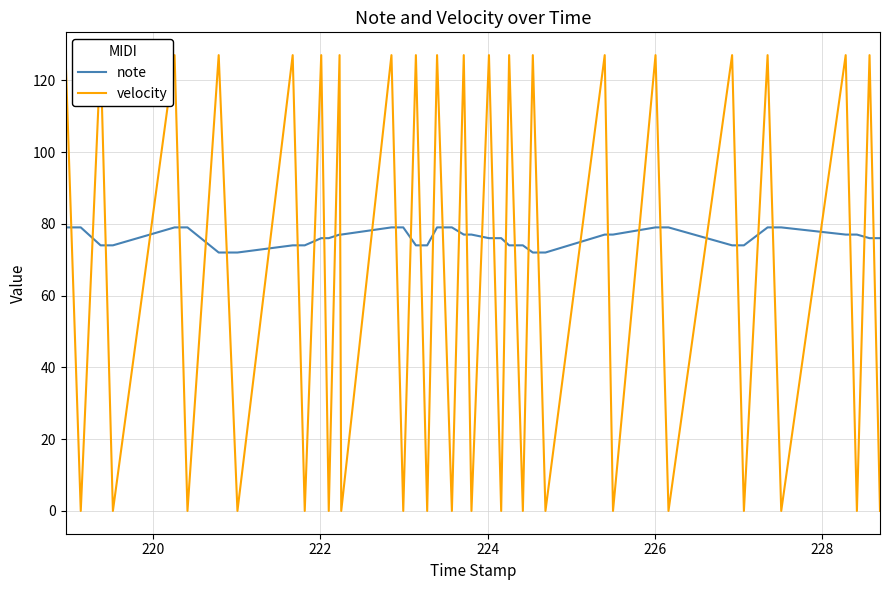

What is the value of the velocity point at the 17th from the left?

127